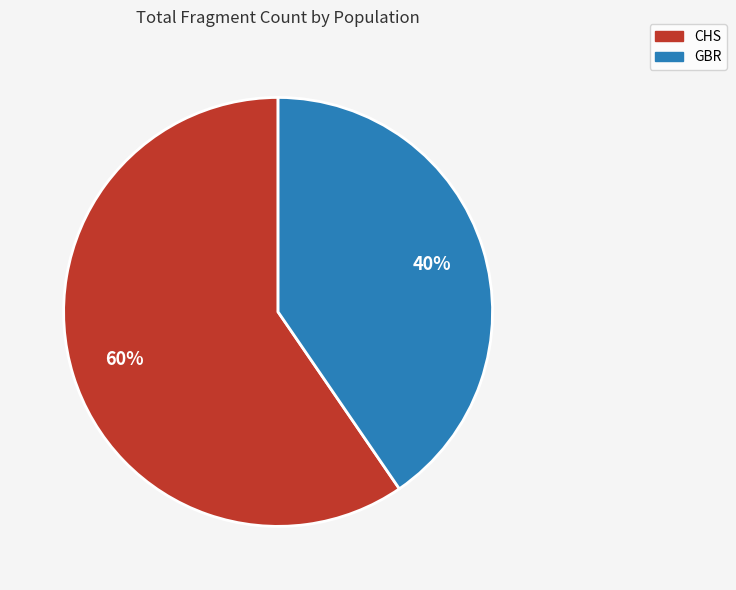

To the nearest percent, what percentage of the pie is CHS?

60%